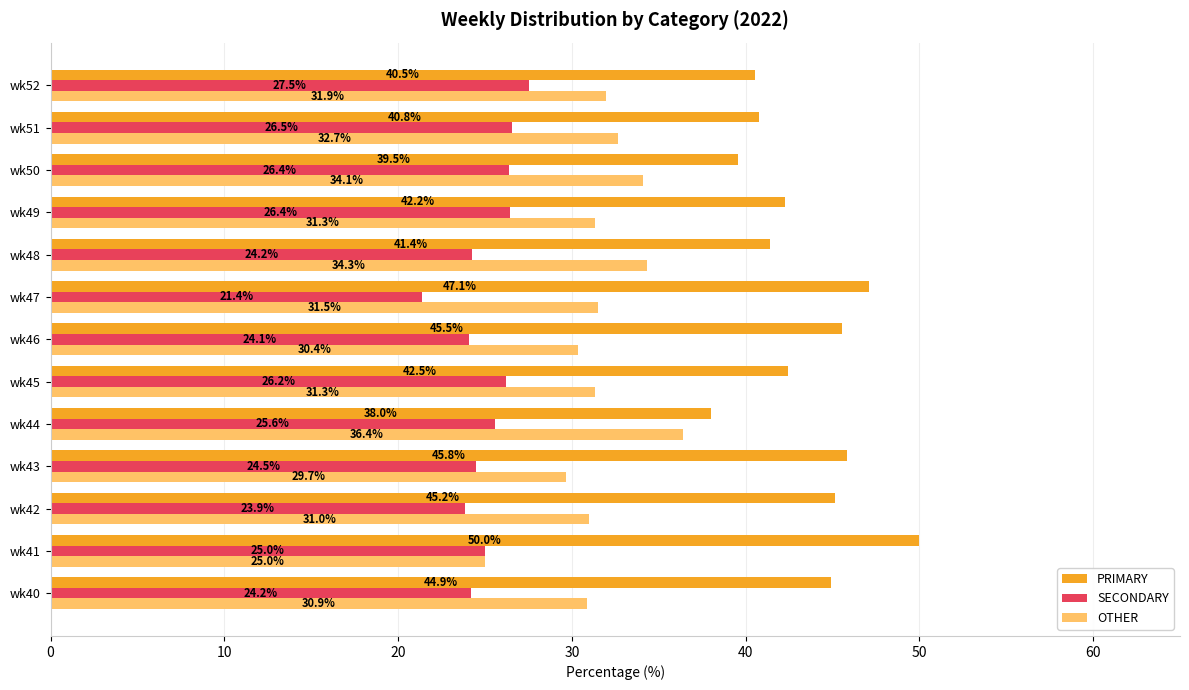

List the labels in order of PRIMARY value, largest first.

wk41, wk47, wk43, wk46, wk42, wk40, wk45, wk49, wk48, wk51, wk52, wk50, wk44